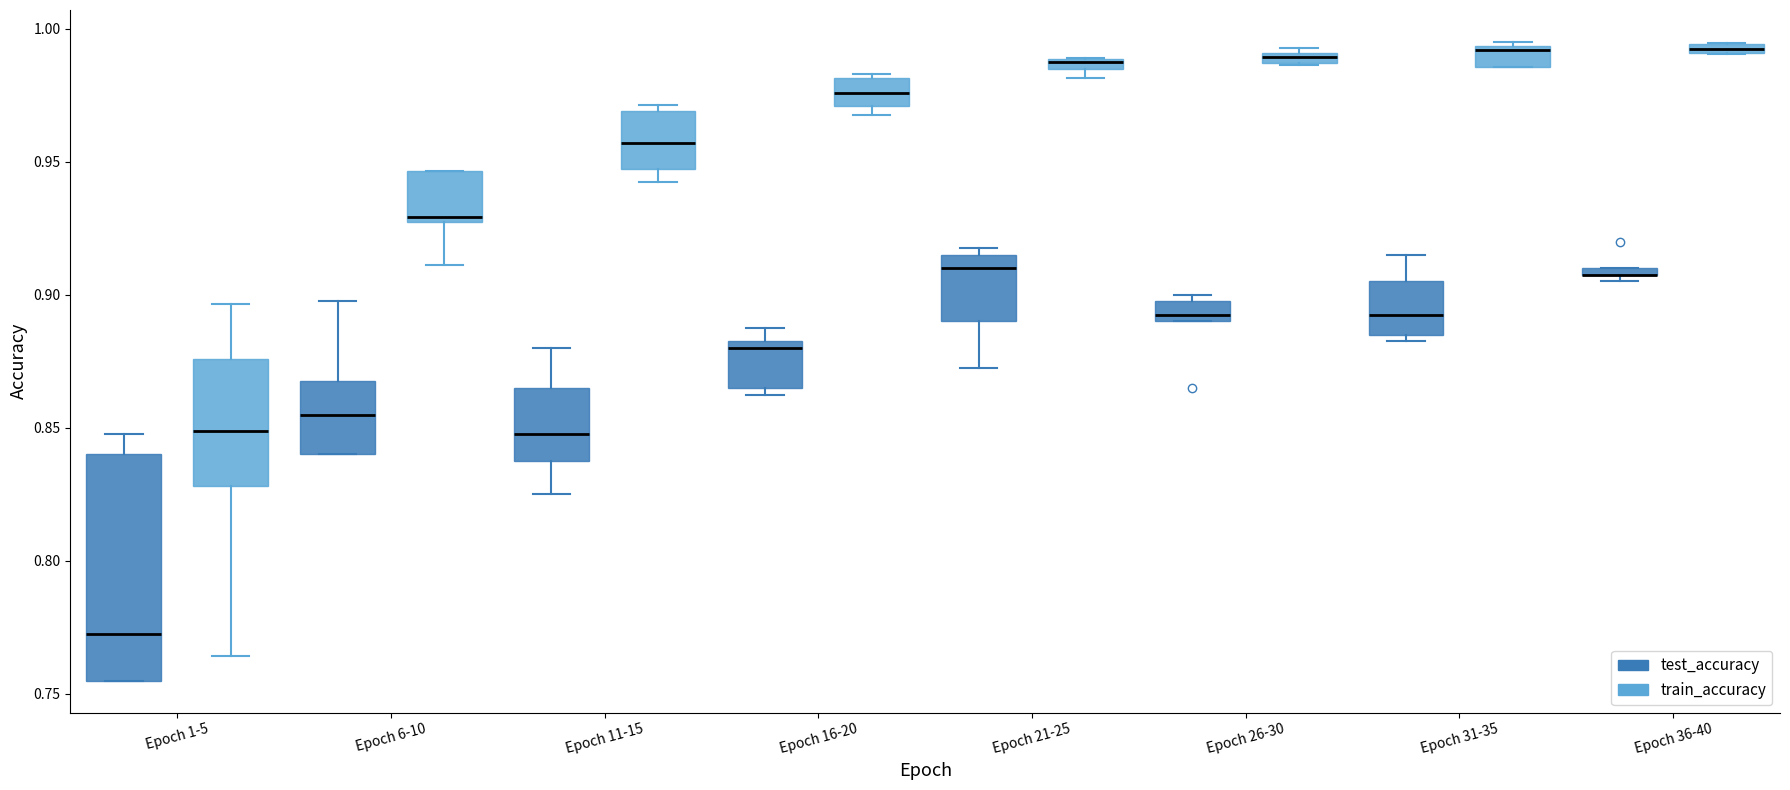

Where is the lower edge of the box for Epoch 31-35 (test_accuracy) on the y-axis? The values are not printed on the chart, so give them approximately, as read against the axis.

0.885